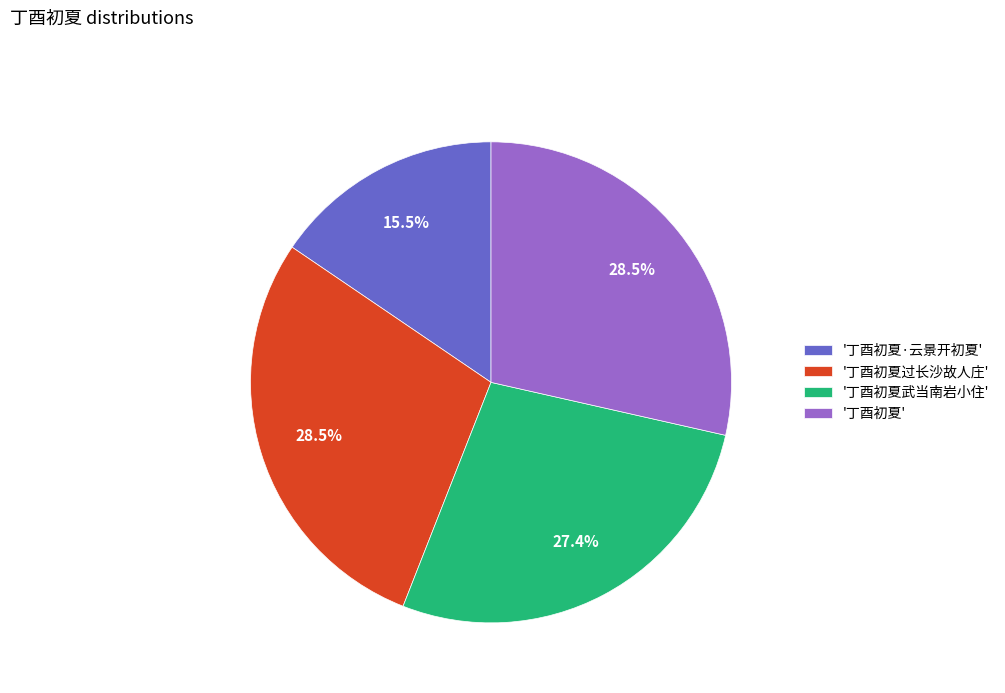

Is there any slice that represents more than half of the pie?

No